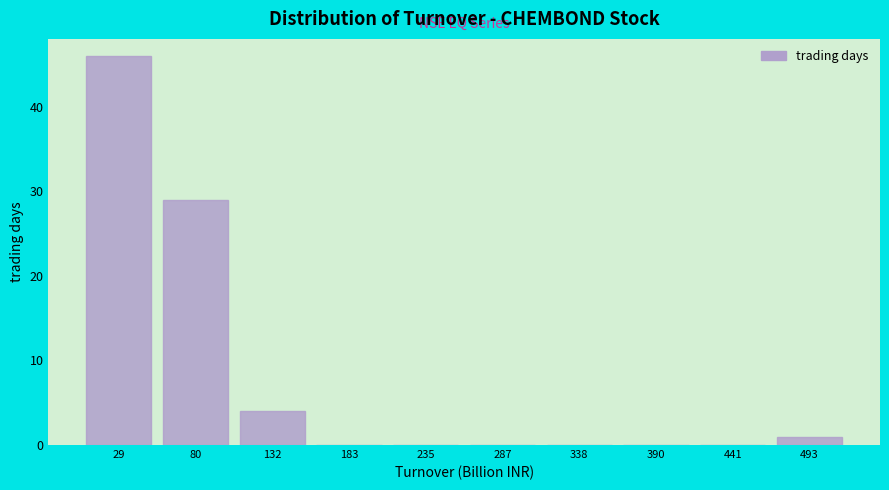

How tall is the bar that spans 470 to 520 on the x-axis? Neither the bar edges nor the heights are printed on the chart, so give them approximately, as read against the axes.

1